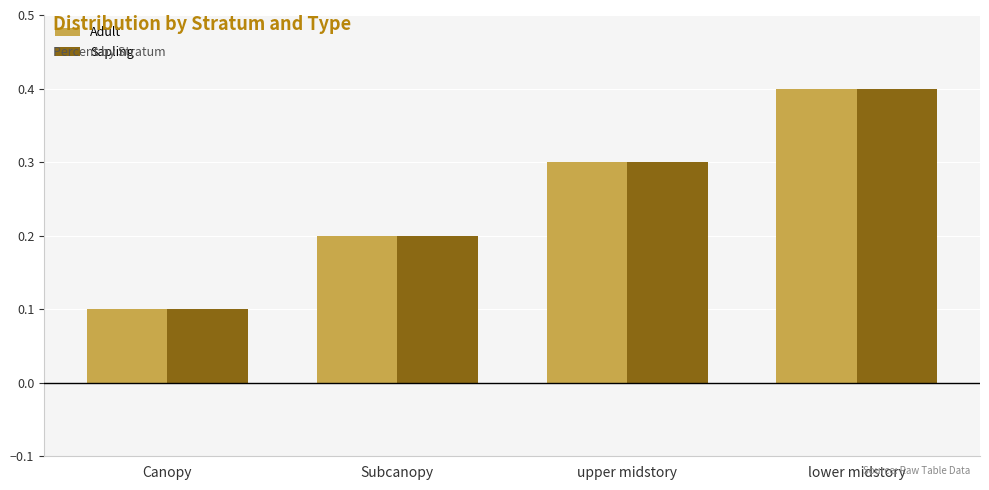

Is the value of Adult at Subcanopy greater than the value of Sapling at upper midstory?

No